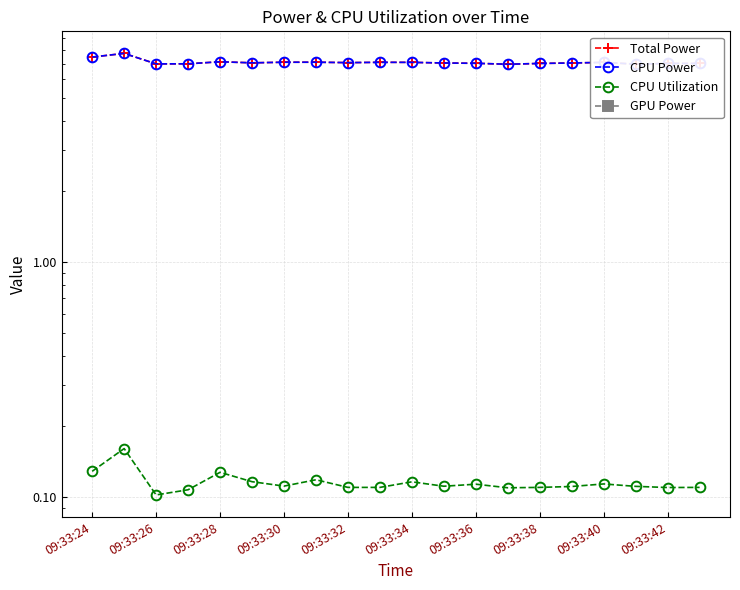

What are all the series names shown in the legend?

Total Power, CPU Power, CPU Utilization, GPU Power